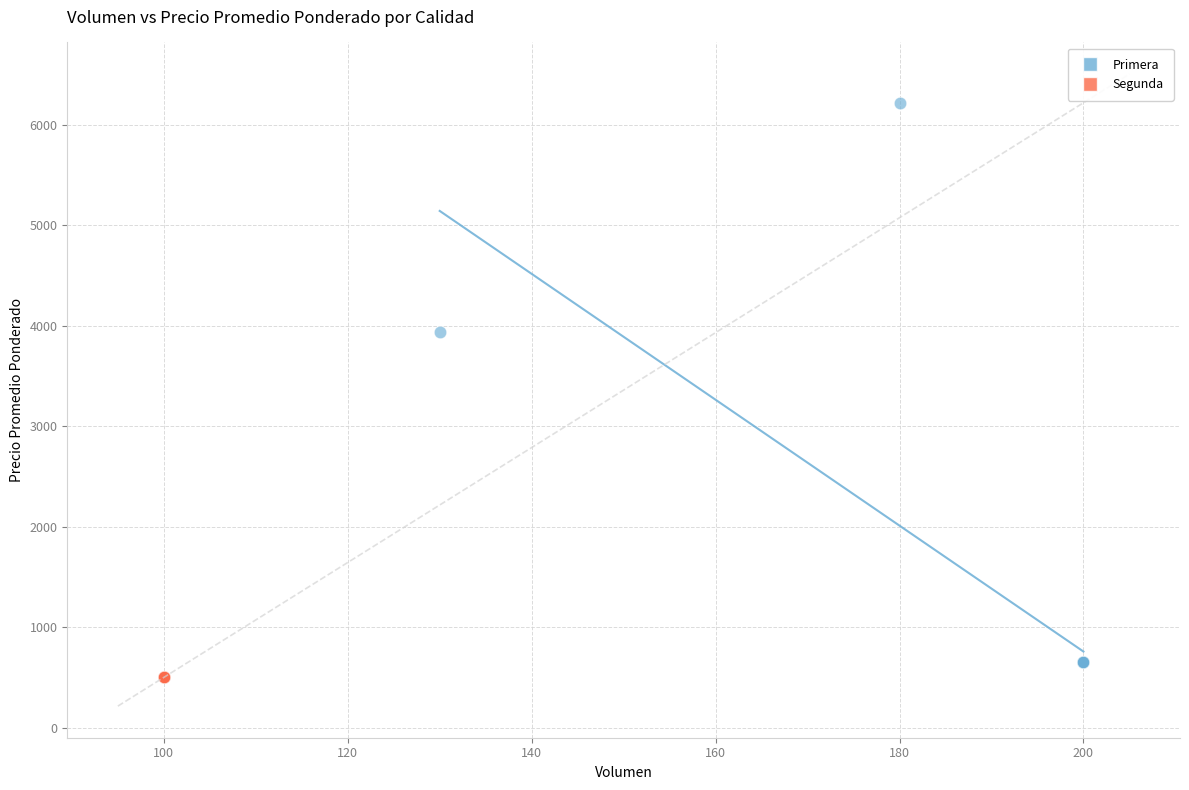

Which series contains the highest Y value?

Primera